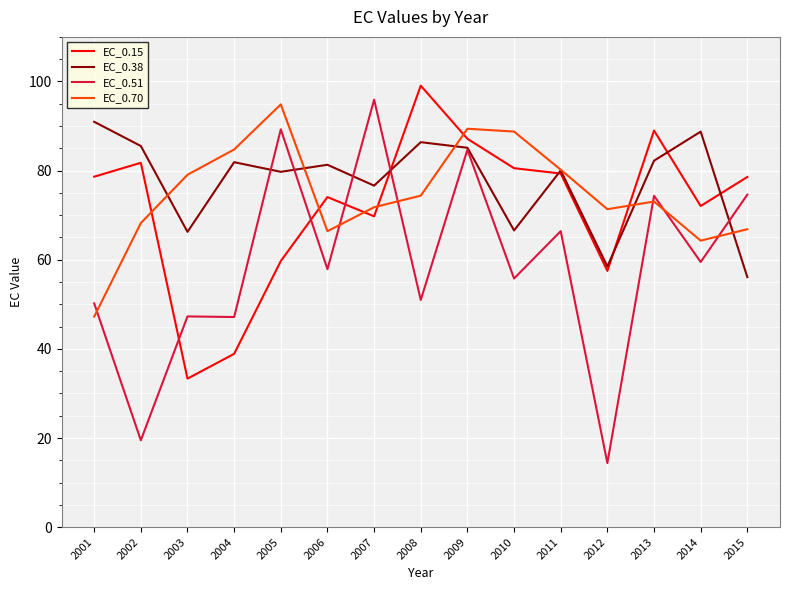

How many categories are shown in the chart?

15